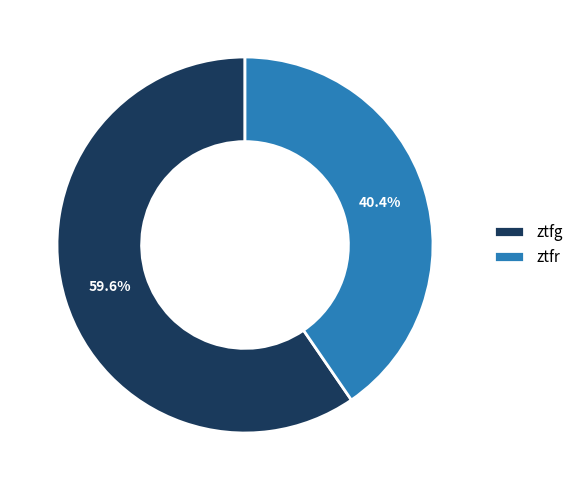

What is the majority slice?

ztfg